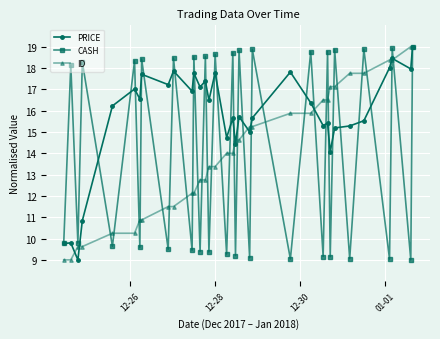

What is the value of the PRICE point at the 1st from the left?

9.8